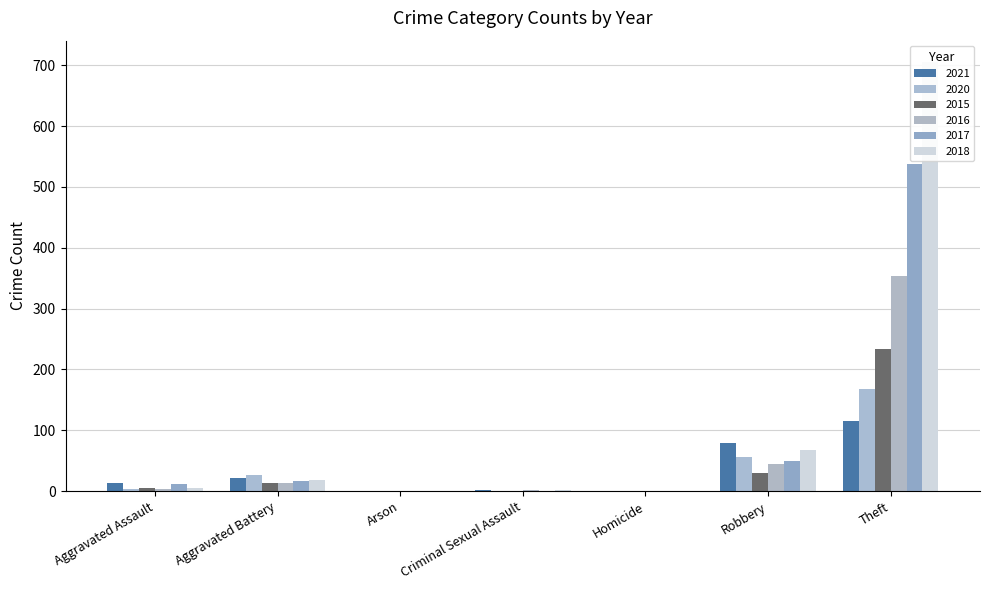

What are all the series names shown in the legend?

2021, 2020, 2015, 2016, 2017, 2018